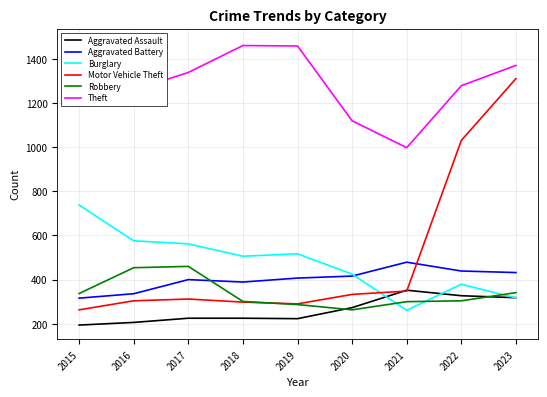

Where does the Burglary series first go above 506?

2015